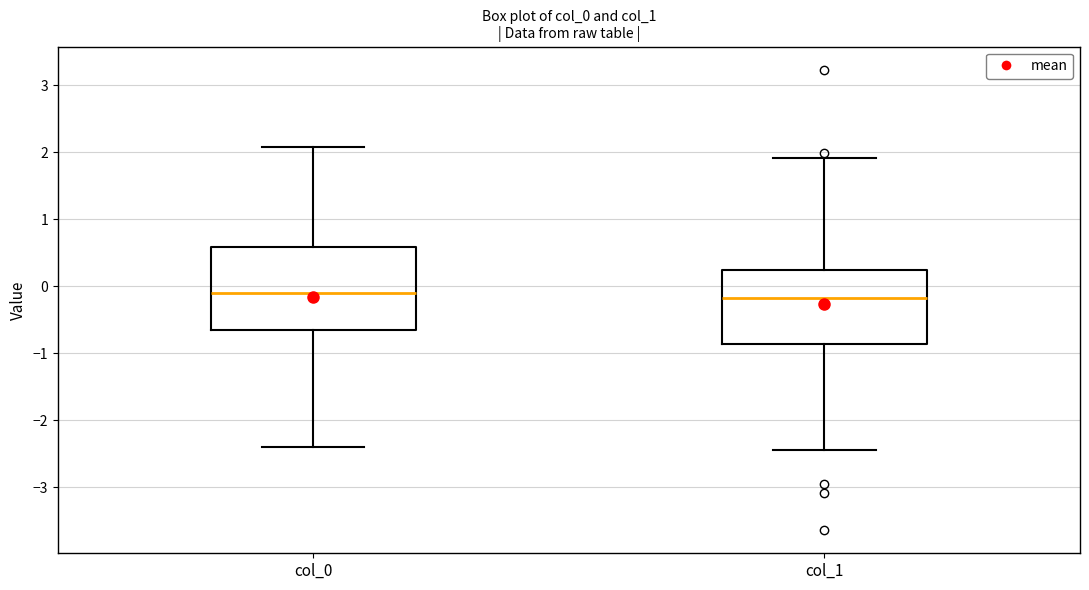

Reading left to right, transcribe this box plot: for each box, give where its median line is, the range the box spans, and where its two whiskers end, as read against the y-axis. The values are not printed on the chart, so give them approximately, as read against the axis.

col_0: median -0.1, box -0.7 to 0.6, whiskers -2.4 to 2.1
col_1: median -0.2, box -0.9 to 0.2, whiskers -2.5 to 1.9